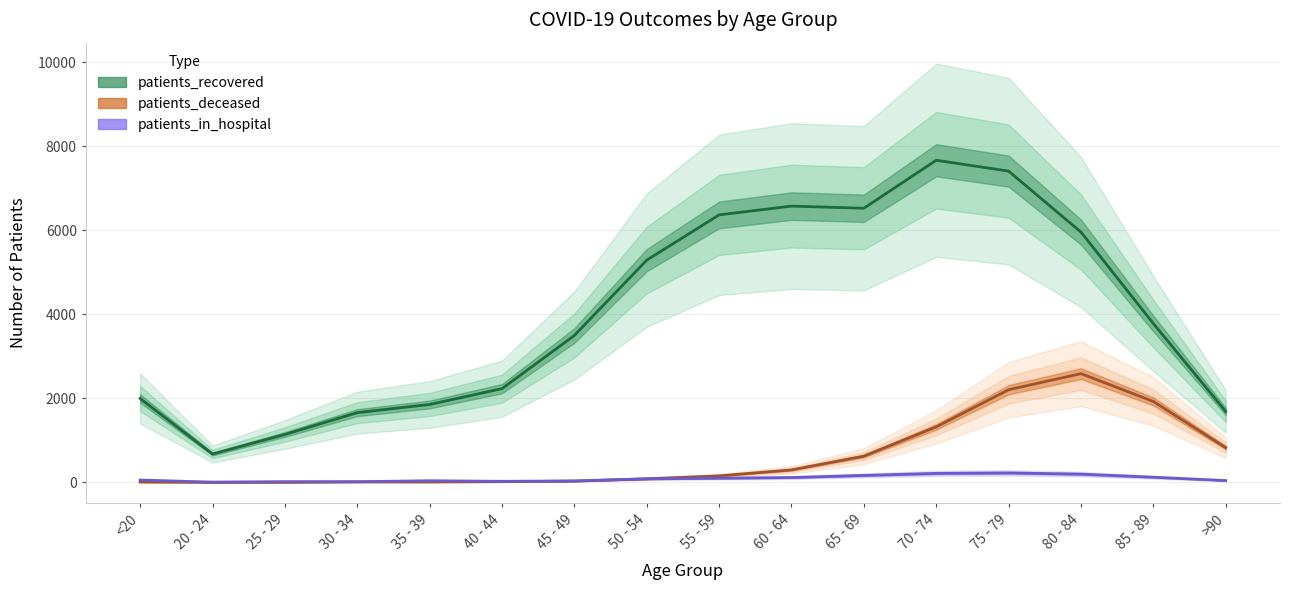

Which series has the widest spread of values?

patients_recovered